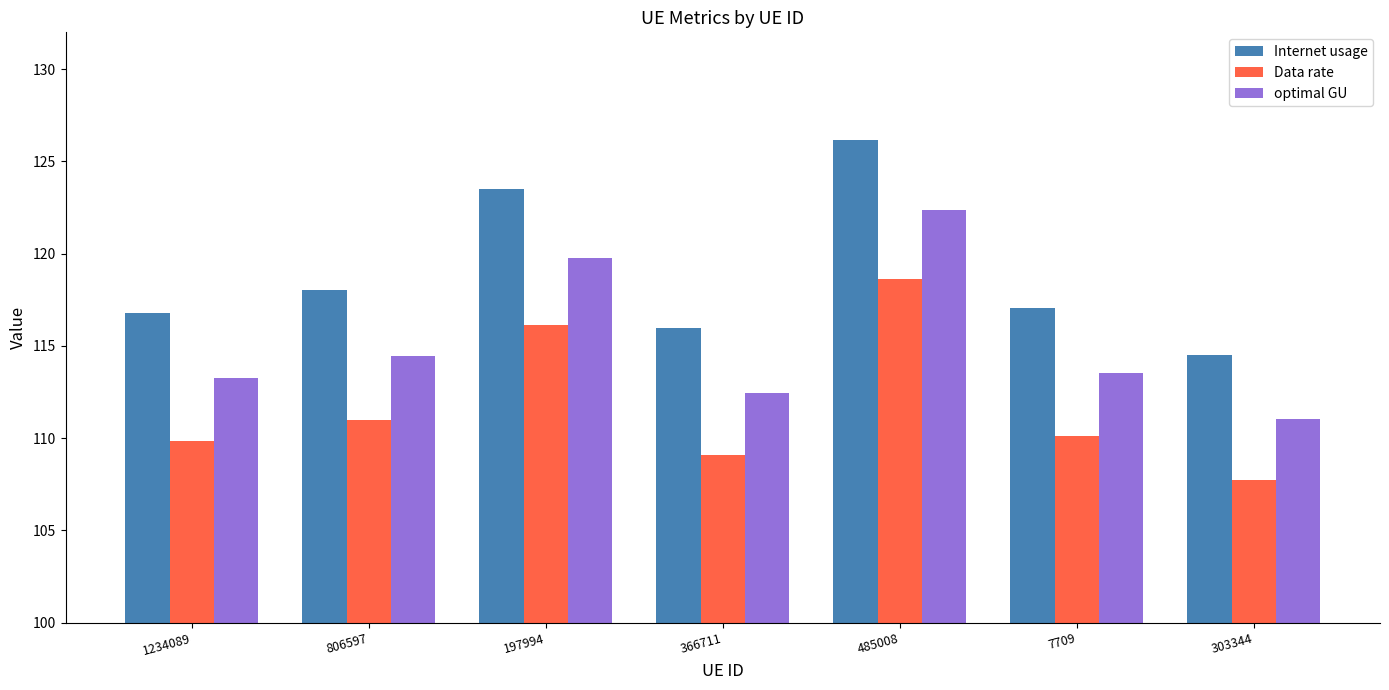

The Data rate series shows 109.1 at 366711. True or false?

True